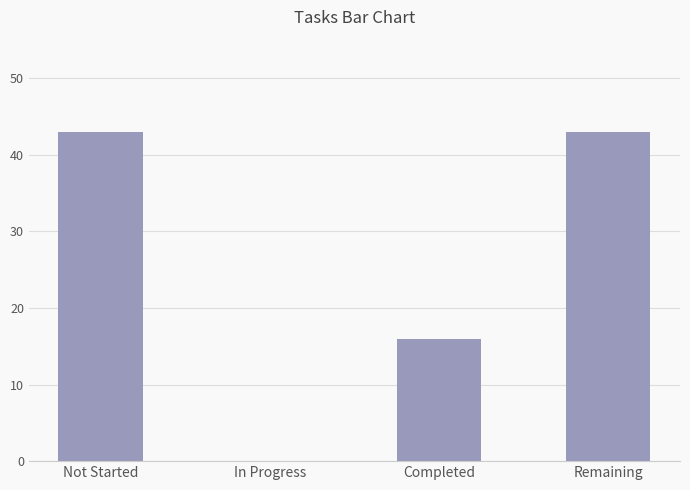

True or false: the data shows 26 at Completed.

False